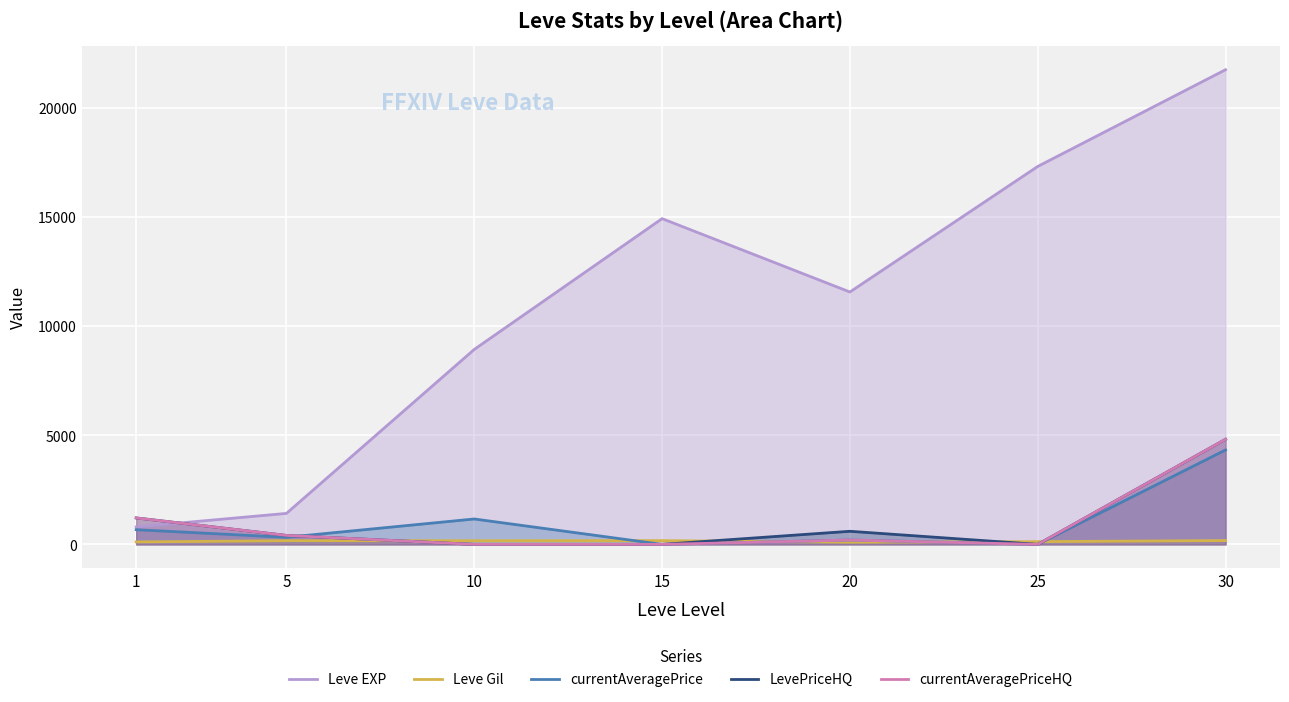

What is the total value across all series at 10?

10261.7